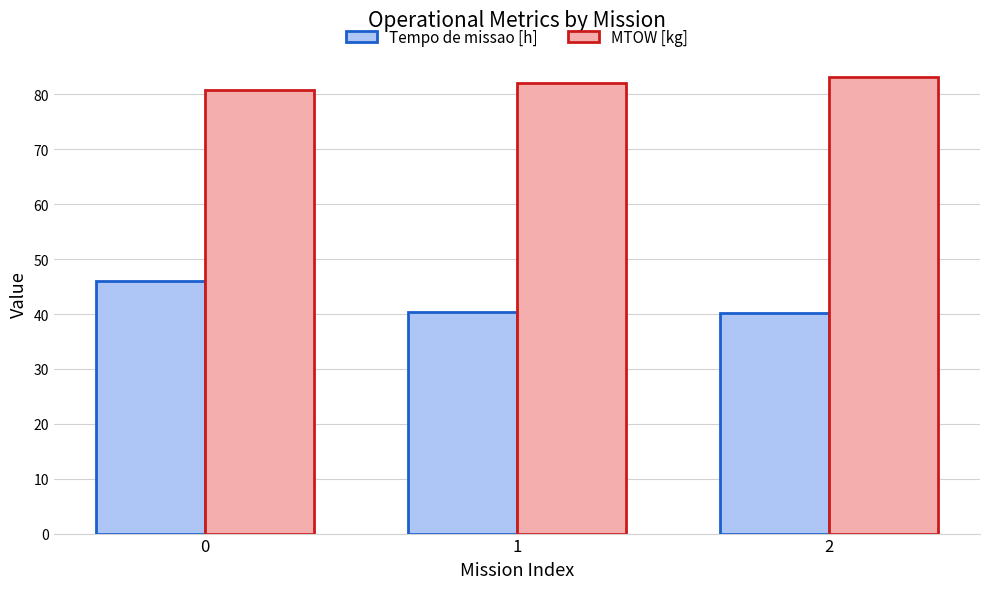

How many data points does each series have?

3